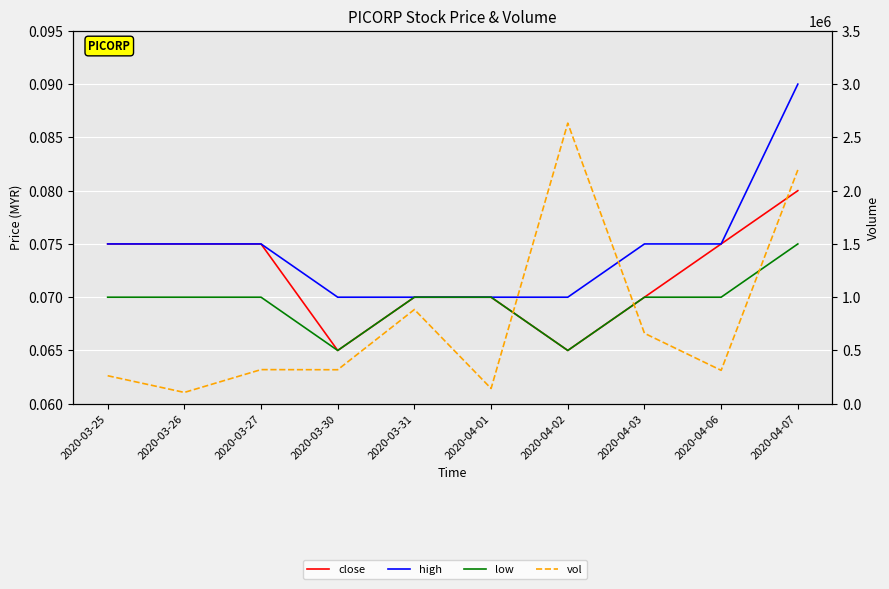

At how many categories does at least one series exceed 342236?

4